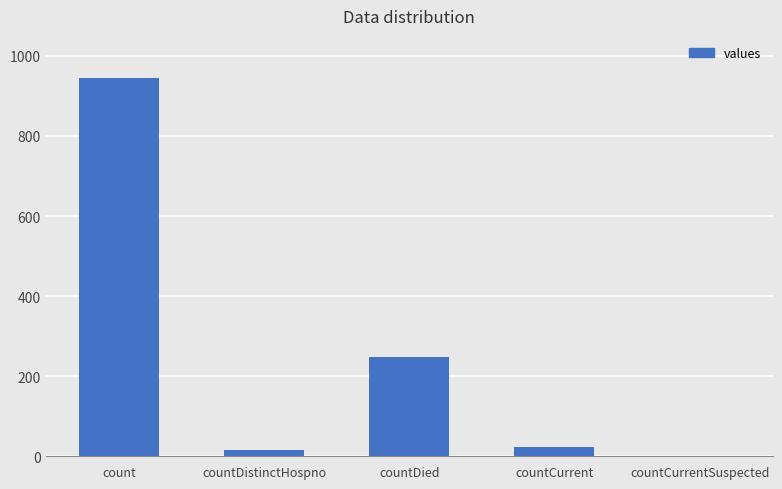

What is the sum of the values at countCurrentSuspected and countCurrent?

23